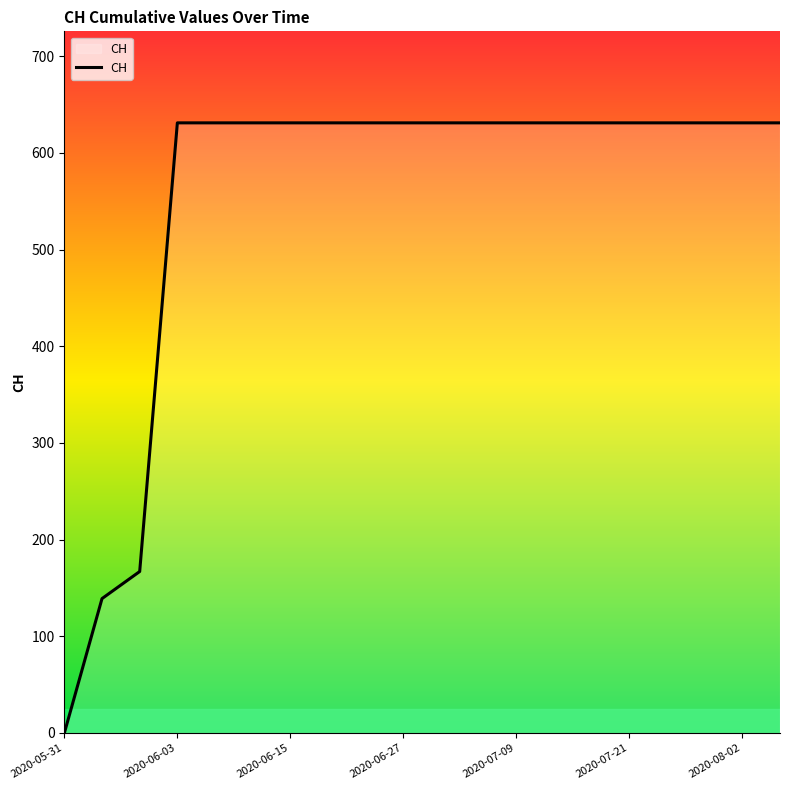

What is the sum of all values?

11033